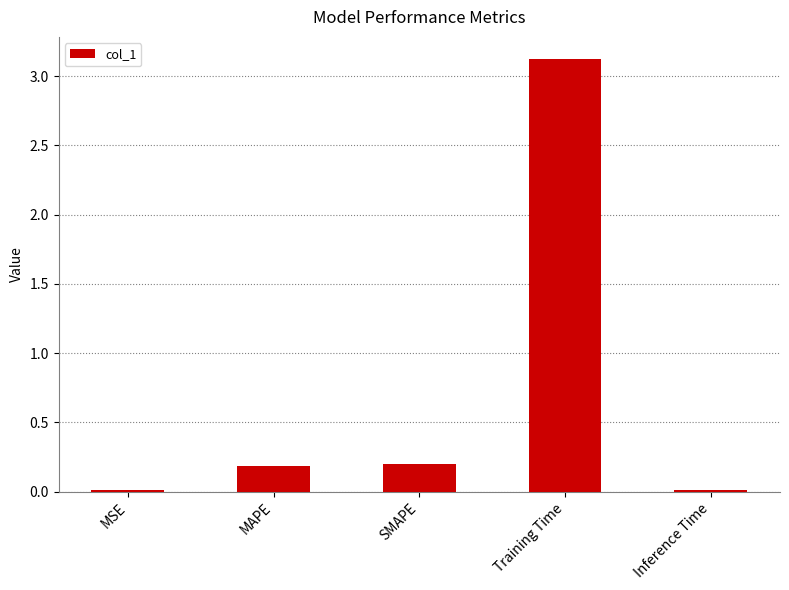

What is the sum of all values?

3.5